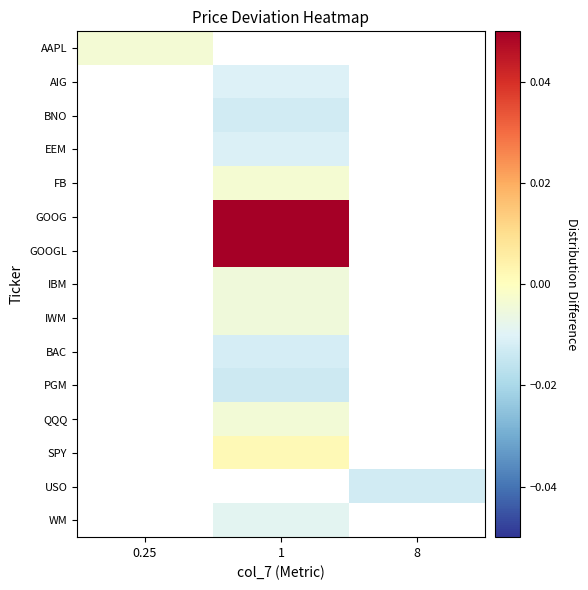

At which category does the chart reach its minimum across all series?

1